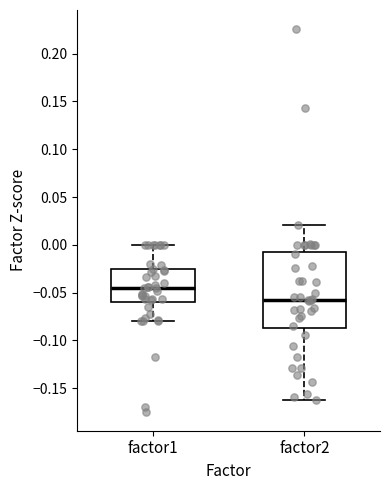

Reading left to right, transcribe this box plot: for each box, give where its median line is, the range the box spans, and where its two whiskers end, as read against the y-axis. The values are not printed on the chart, so give them approximately, as read against the axis.

factor1: median -0.045, box -0.060 to -0.025, whiskers -0.080 to 0.000
factor2: median -0.055, box -0.085 to -0.005, whiskers -0.160 to 0.020